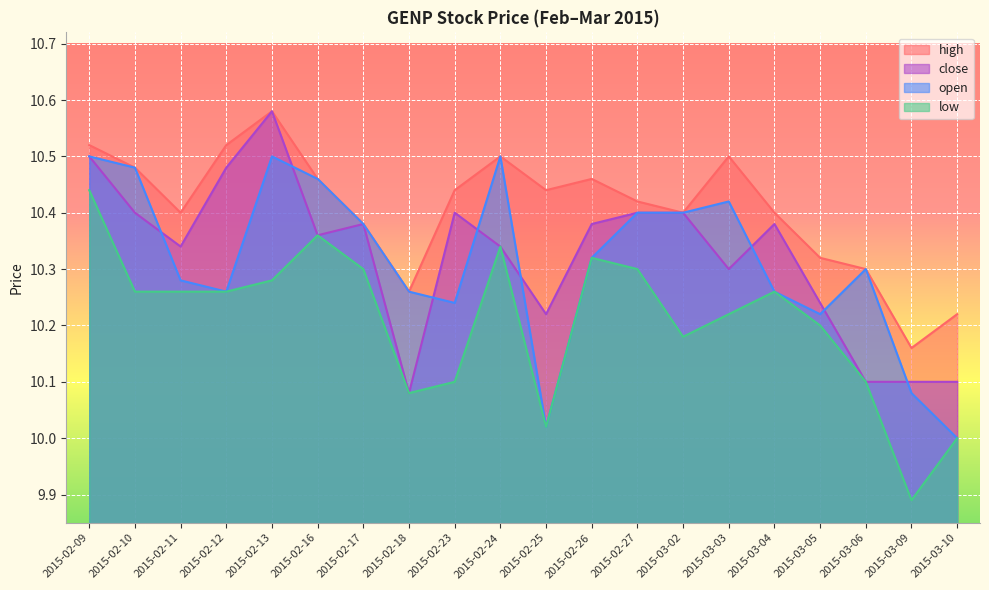

What is the label of the 6th point from the right?

2015-03-03